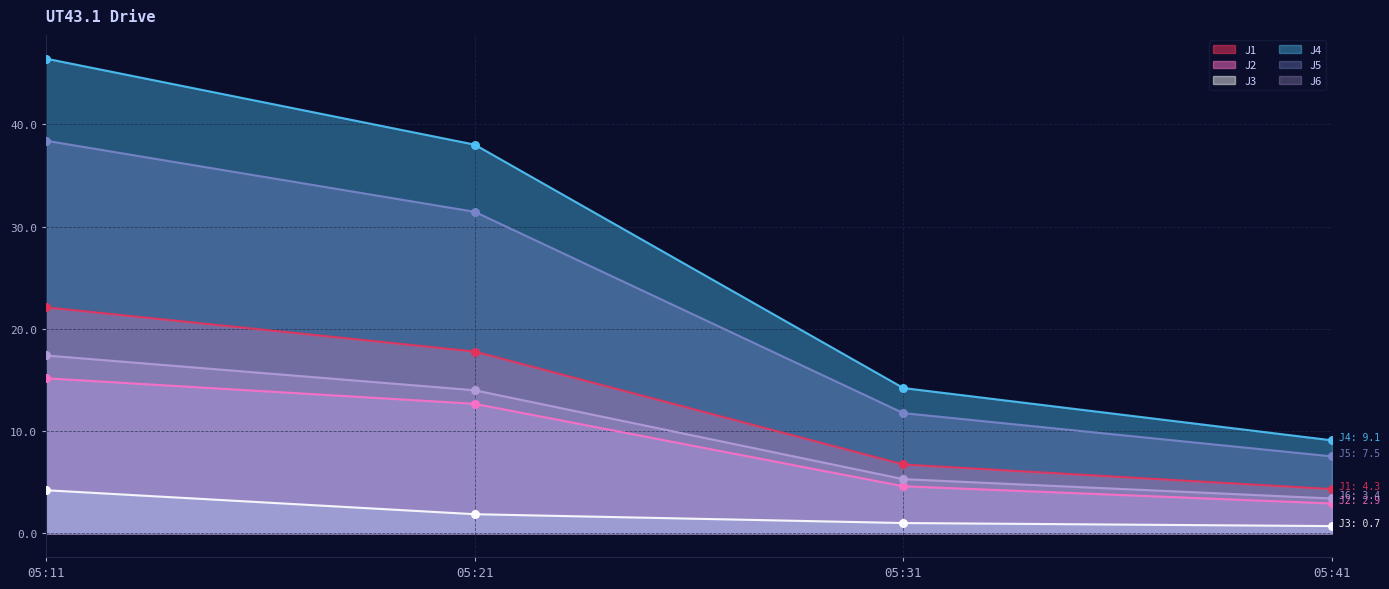

Which series contains the lowest Y value?

J3